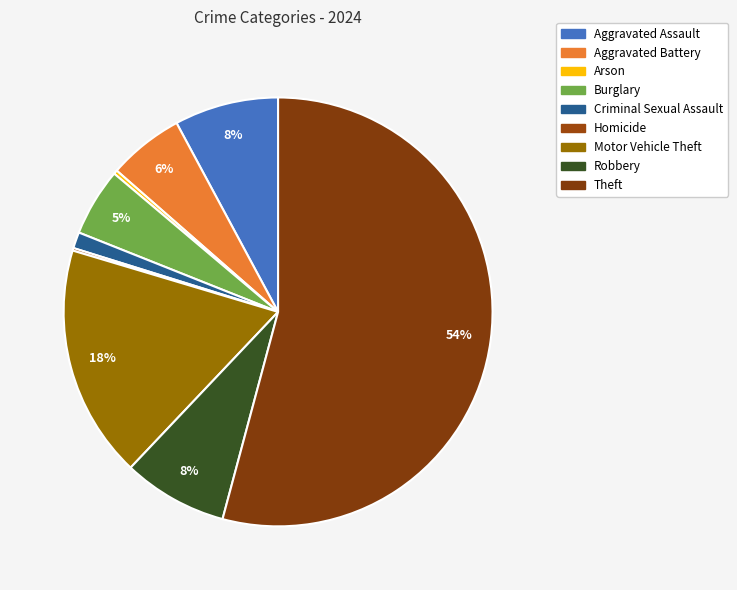

What is the ratio of the value at Theft to the value at Aggravated Battery?

9.5